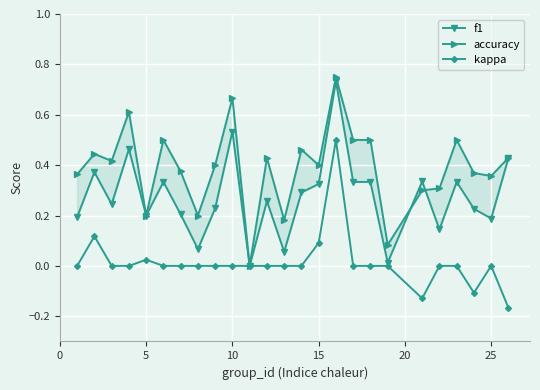

True or false: kappa and accuracy cross at least once.

False